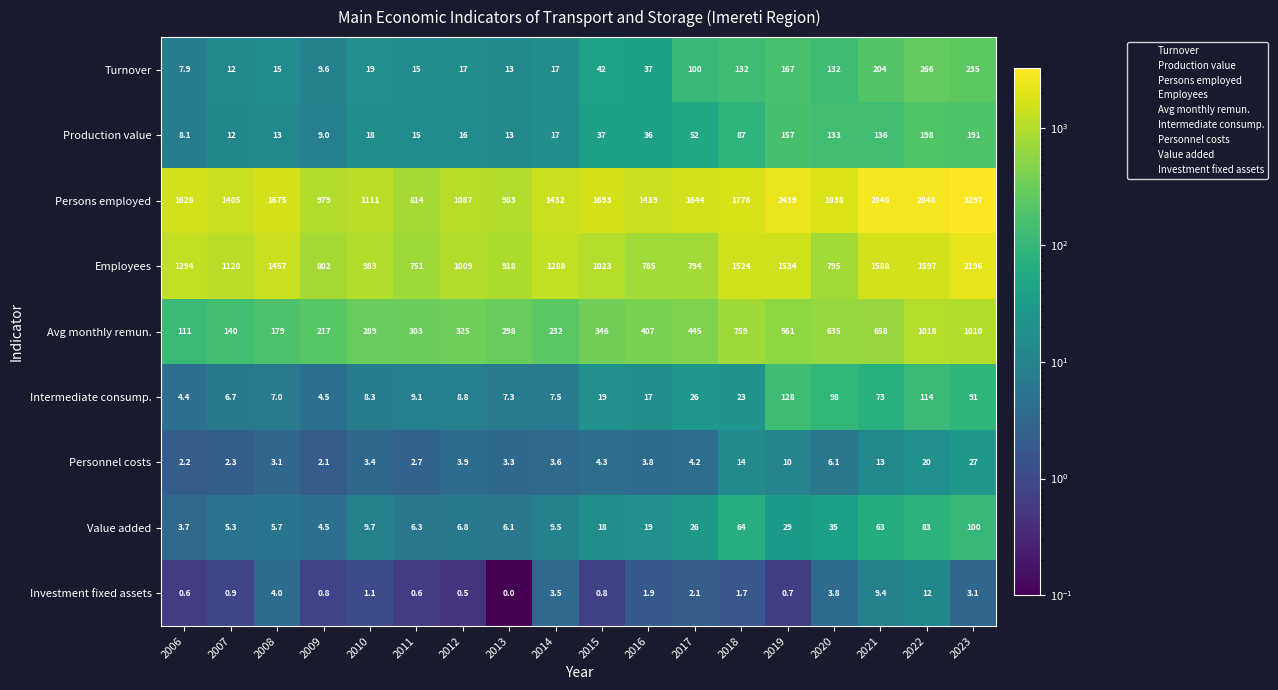

True or false: Employees has a value of 1457.0 at 2008.

True